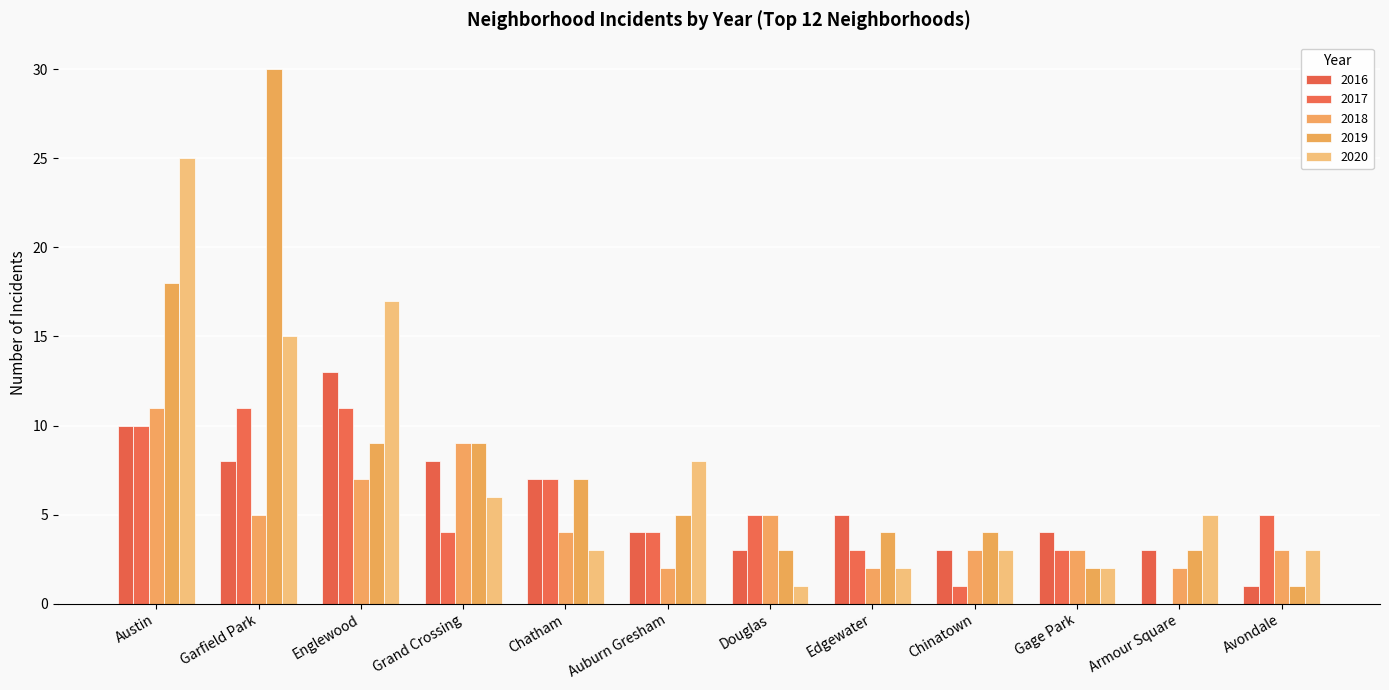

How many data points does each series have?

12